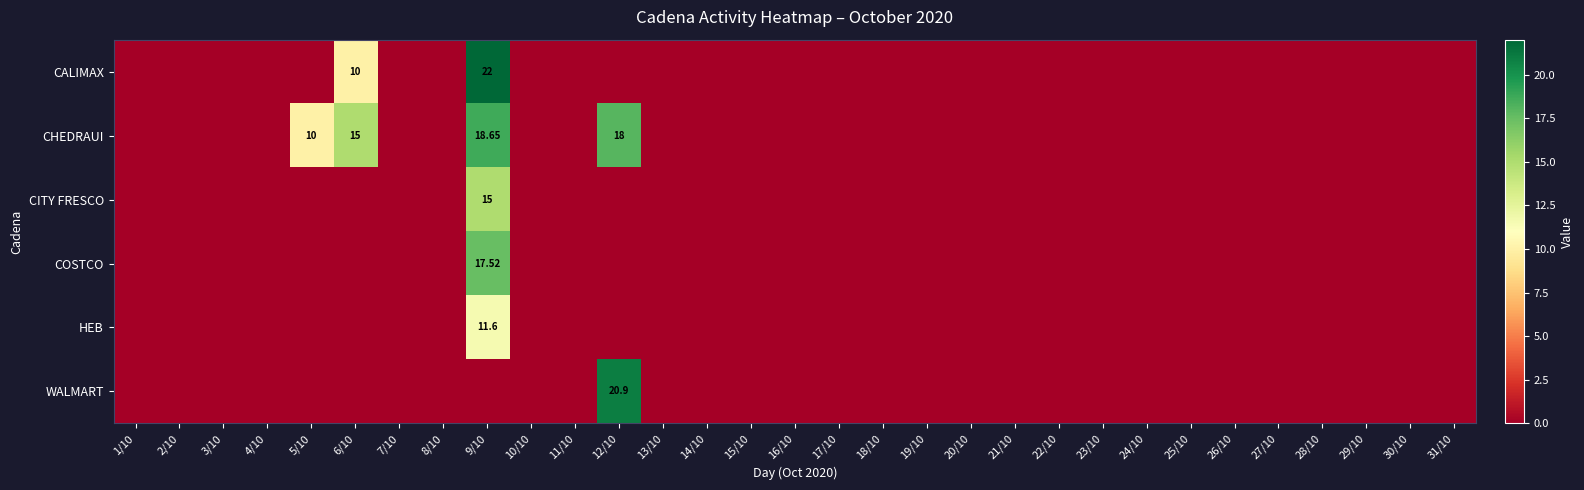

At 25/10, list the series in order from smallest to largest.

CALIMAX, CHEDRAUI, CITY FRESCO, COSTCO, HEB, WALMART